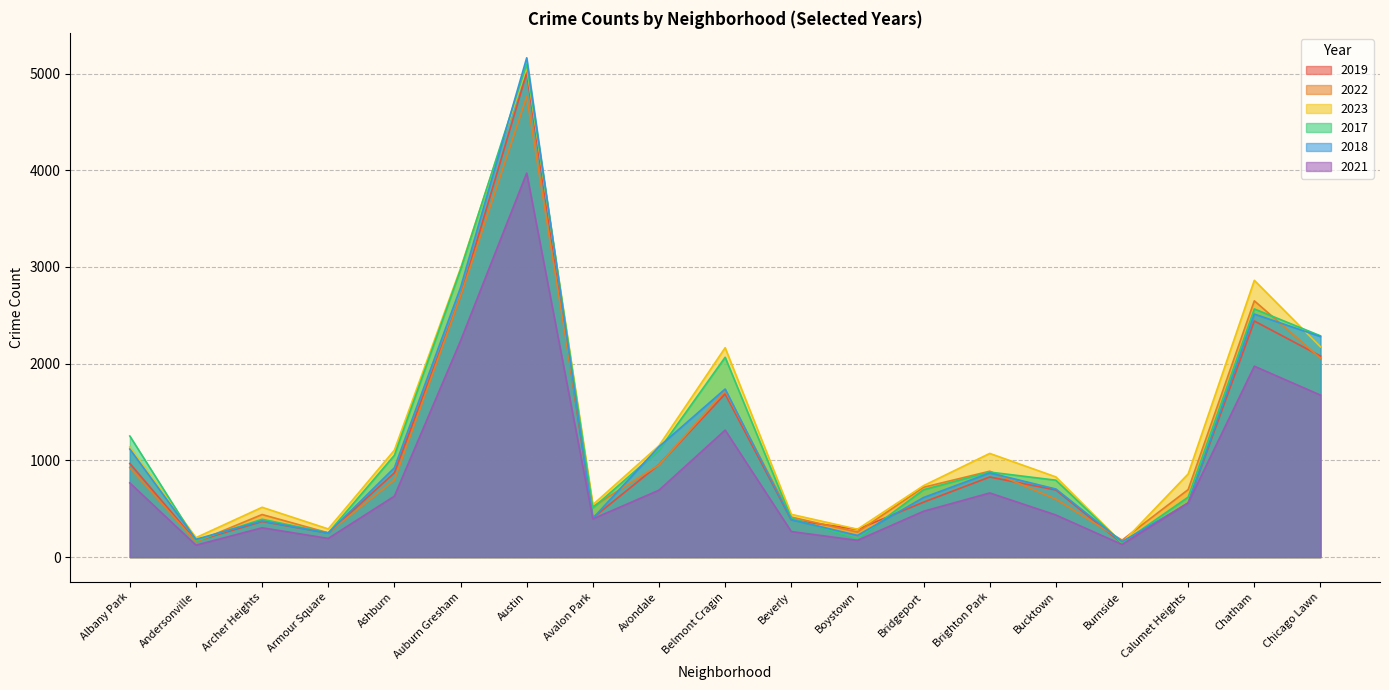

How many intersections are there between 2017 and 2018?

10